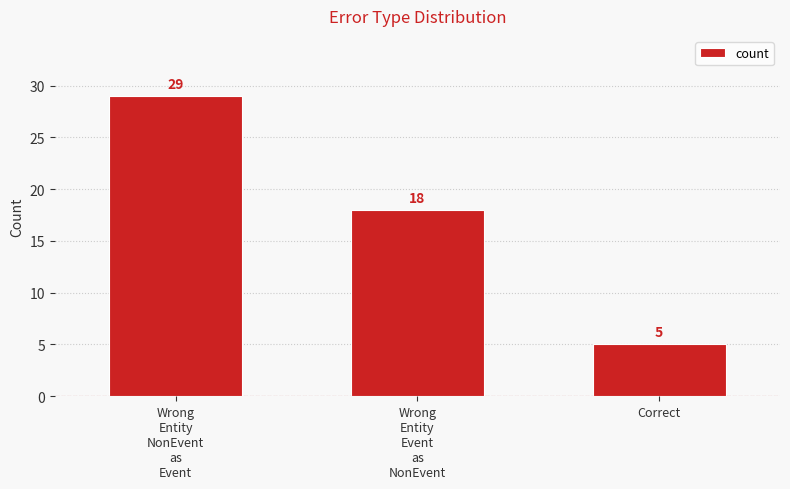

What is the difference between the values at Wrong
Entity
NonEvent
as
Event and Wrong
Entity
Event
as
NonEvent?

11